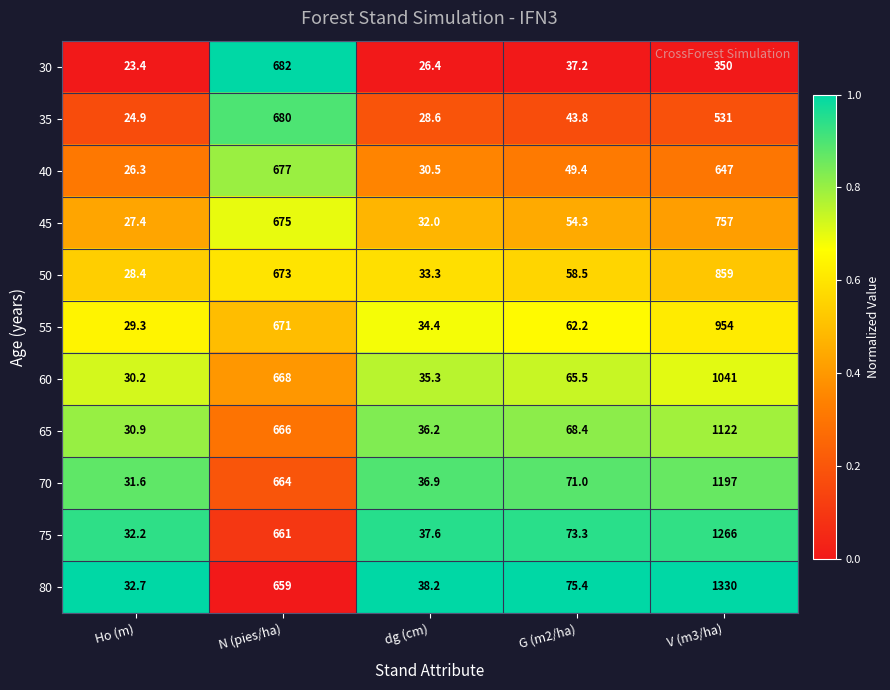

Where does the 70 series first go above 71?

N (pies/ha)